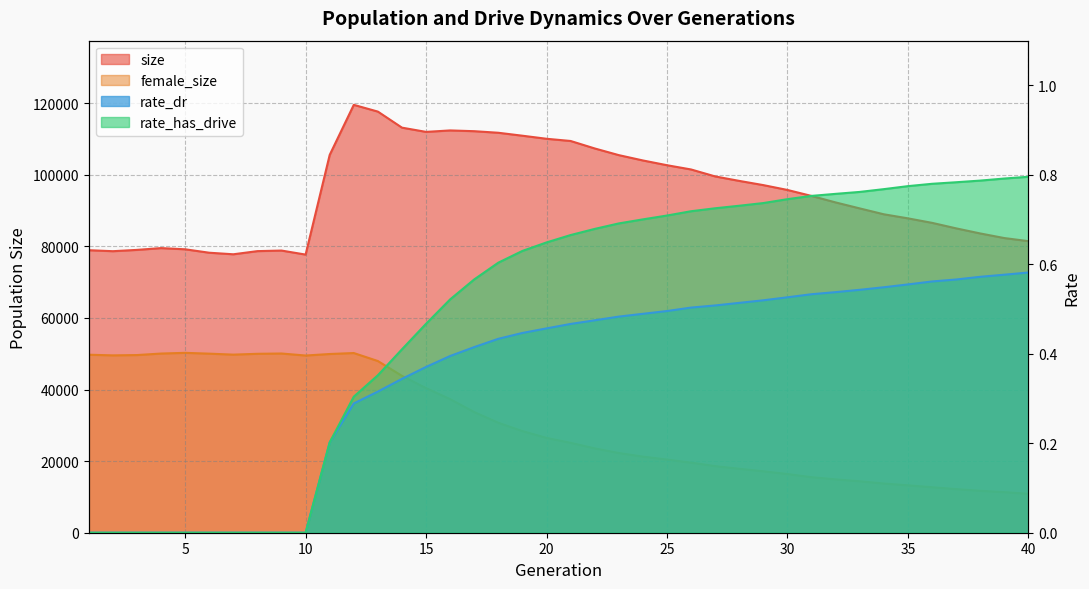

Where is the first local minimum for female_size?

2